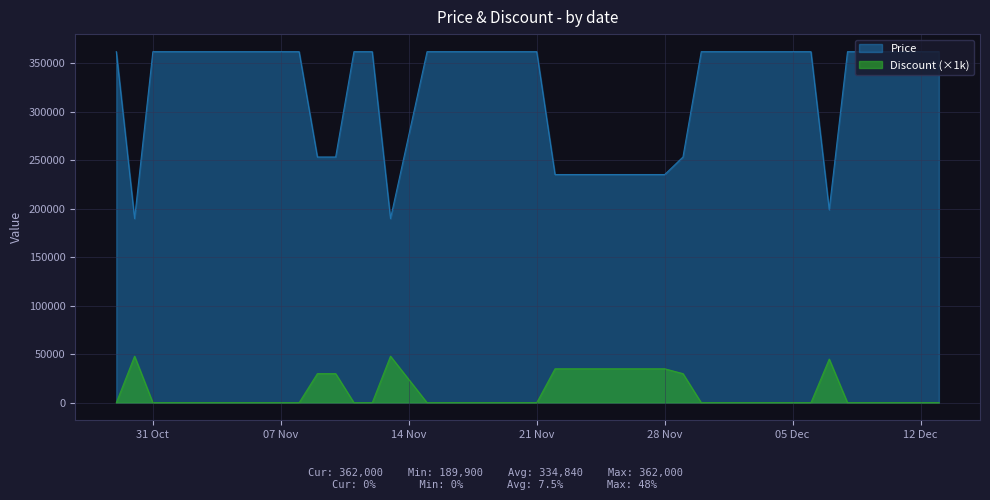

Which category has the highest value across all series?

2023-10-29